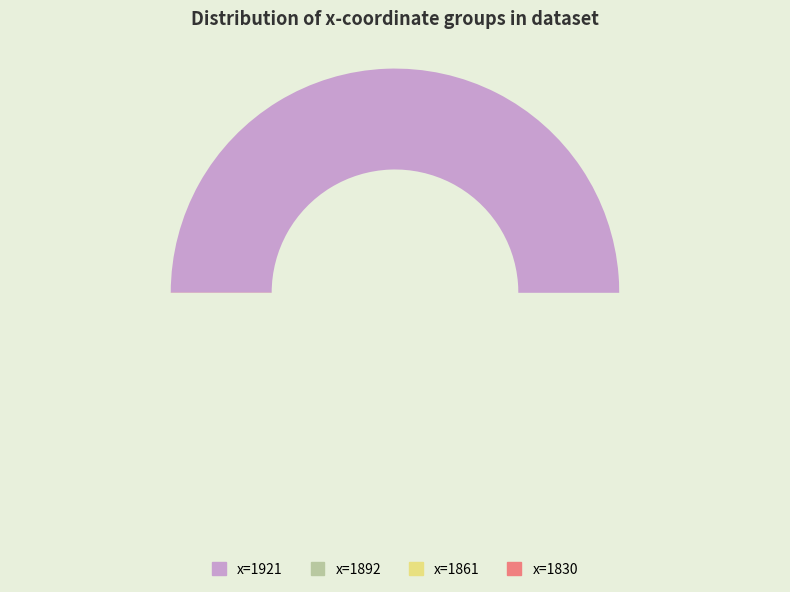

The b=4 slice represents 0% of the pie. True or false?

True